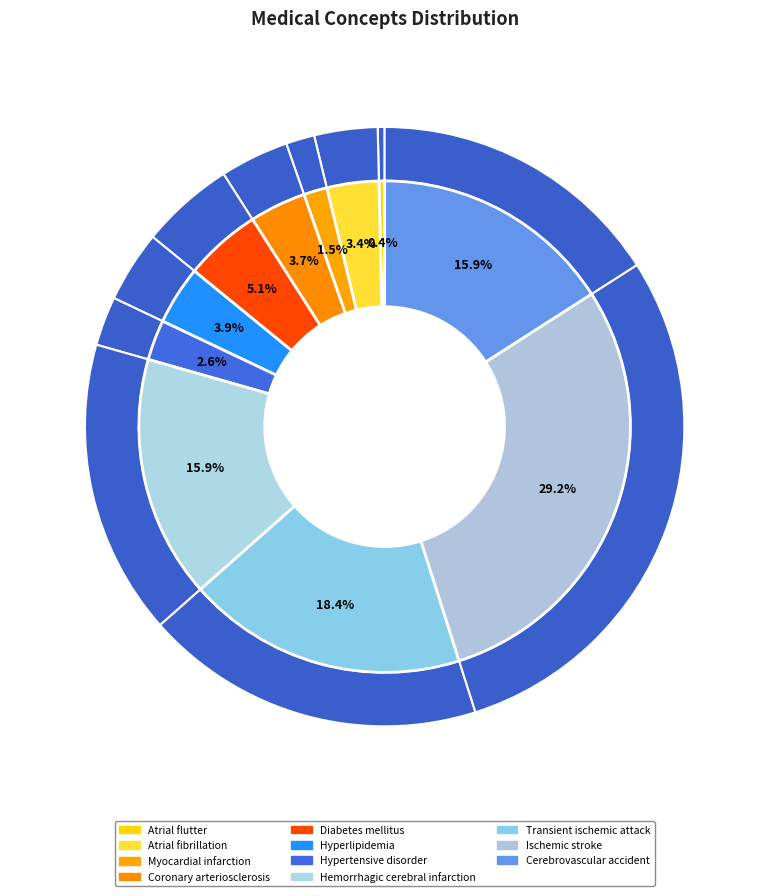

How many slices are in this pie chart?

11